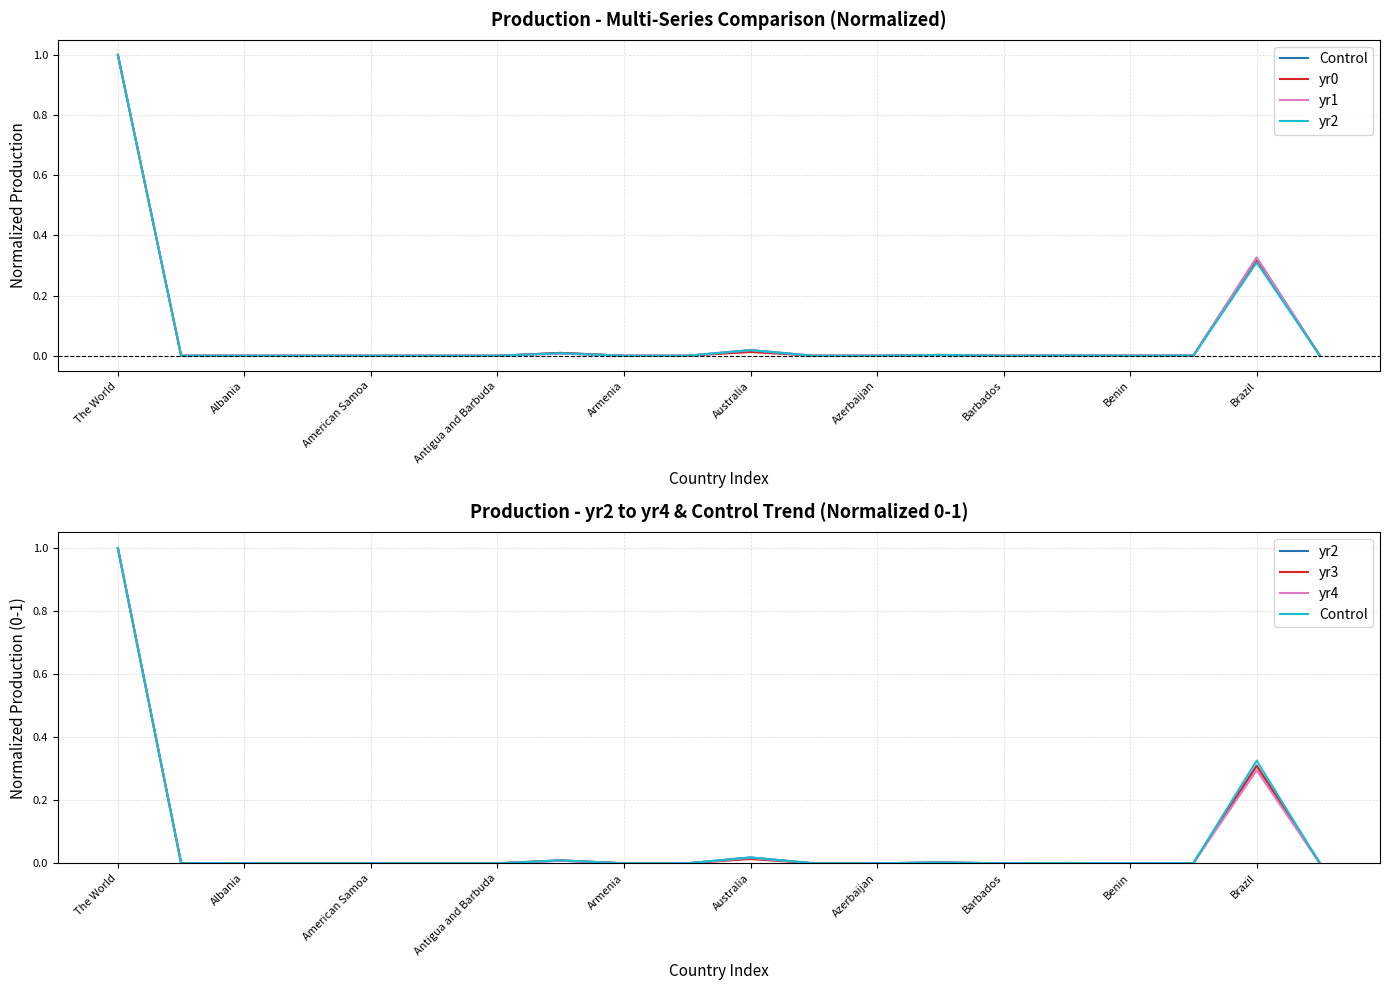

Is this an area chart (filled region under the line)?

No